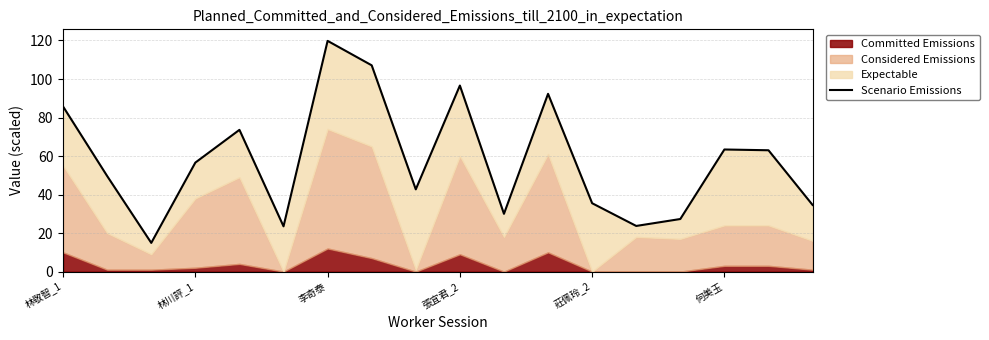

What is the difference between the maximum and second lowest values?

96.3